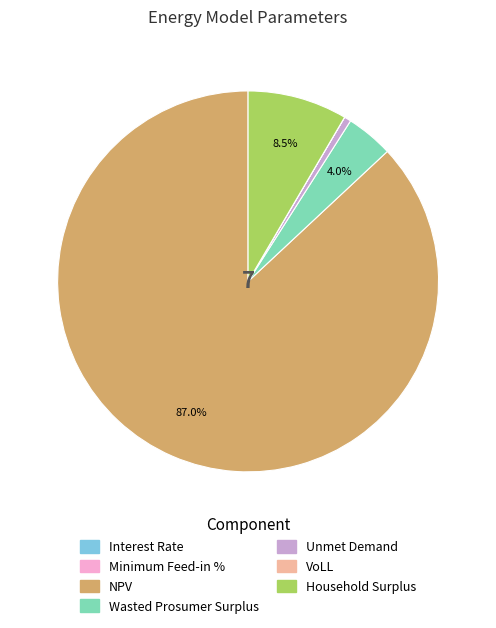

Between Wasted Prosumer Surplus and NPV, which is larger?

NPV